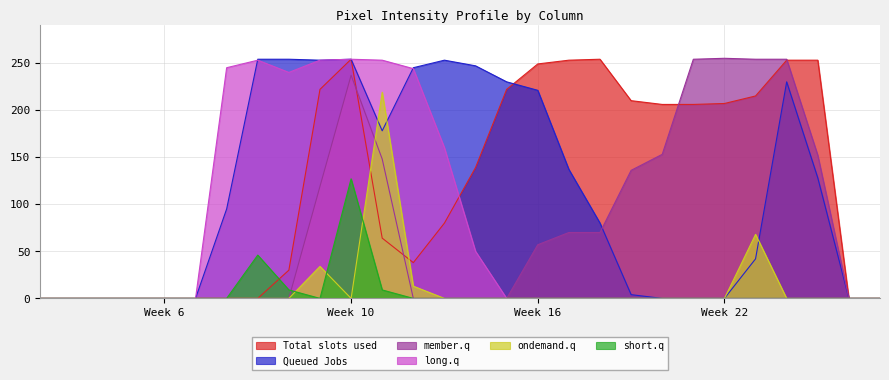

How many series are shown in this chart?

6